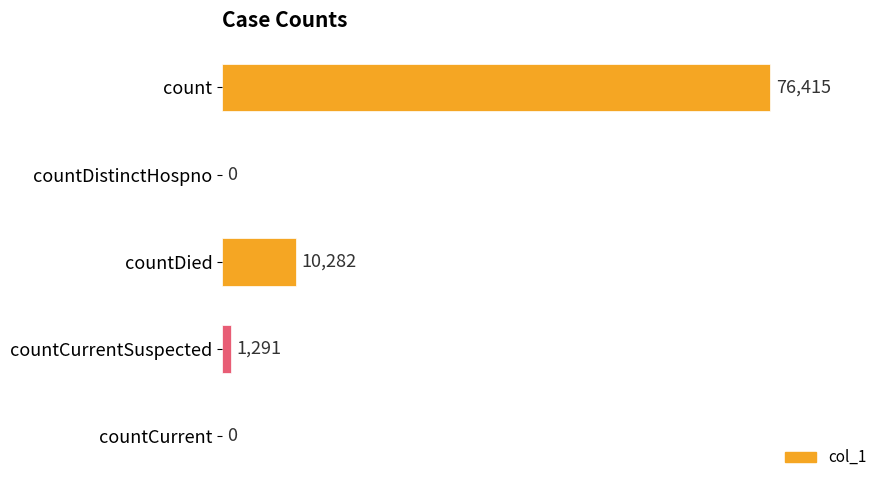

At which category does the chart reach its peak across all series?

count